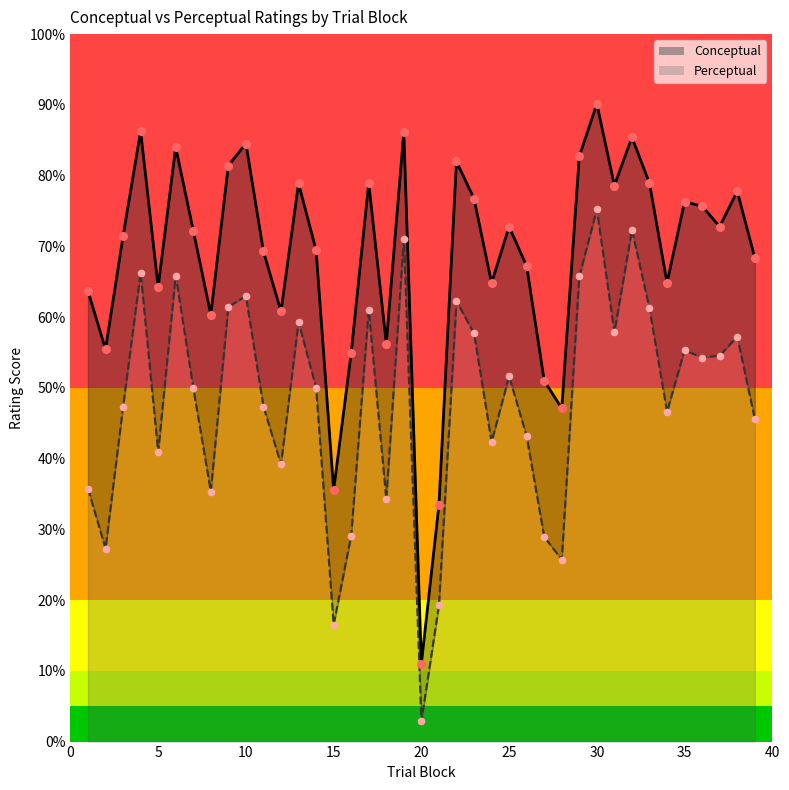

Which series contains the lowest Y value?

perceptual